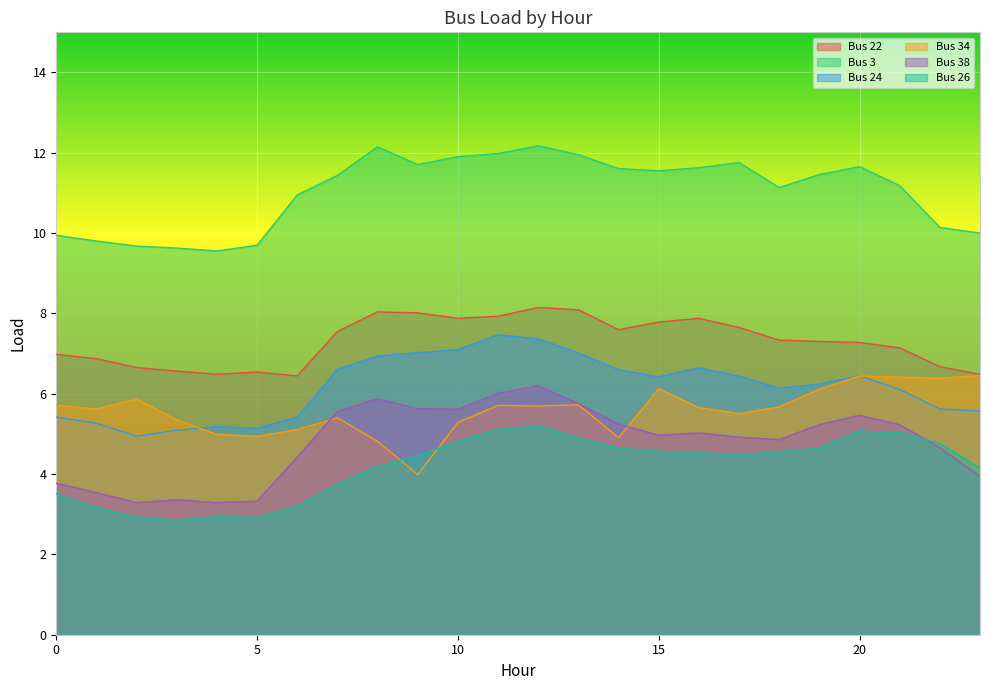

What is the value of the Bus 38 point at the 6th from the left?

3.3